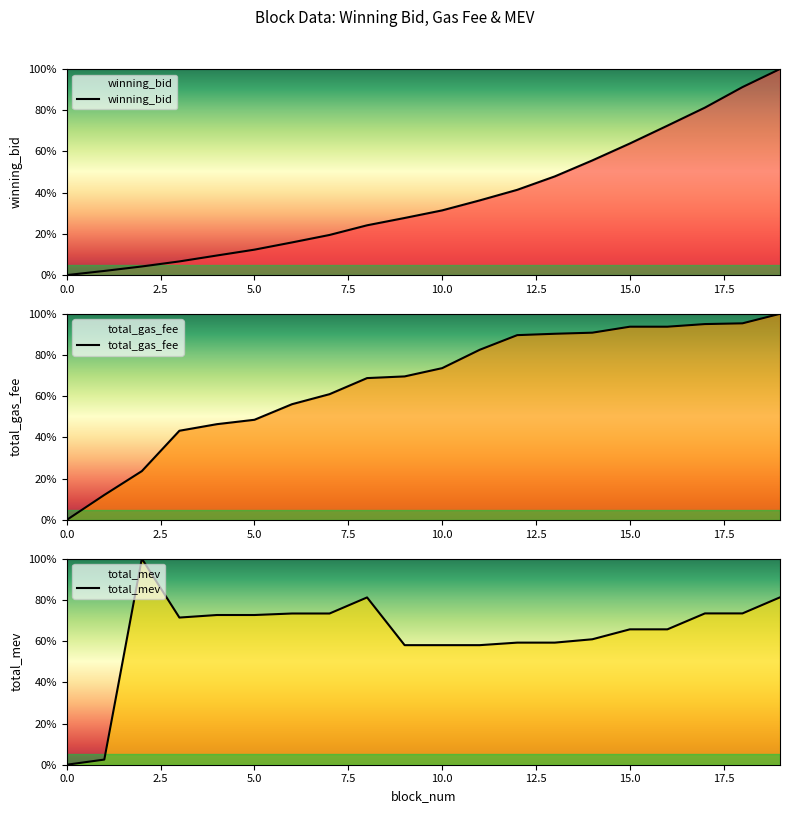

True or false: total_gas_fee and winning_bid intersect in this chart.

False